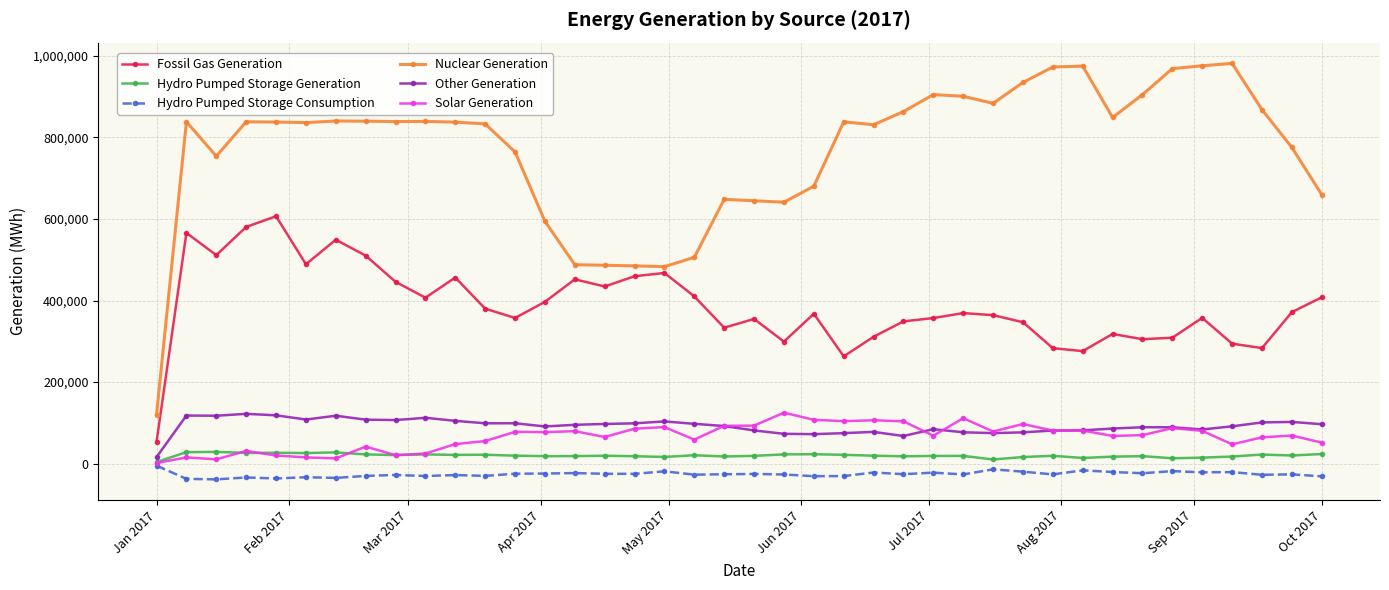

How many data points in Solar Generation are less than 69752?

20